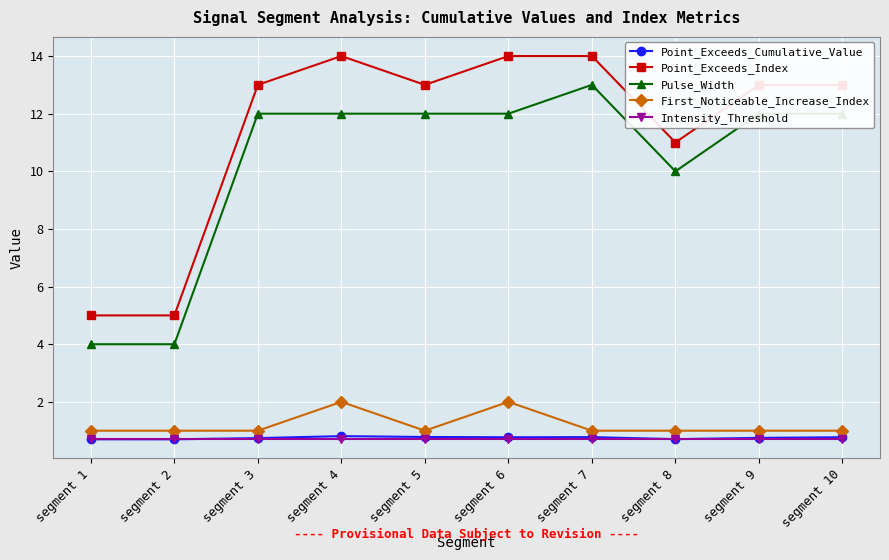

Read the Pulse_Width value at segment 9.

12.0